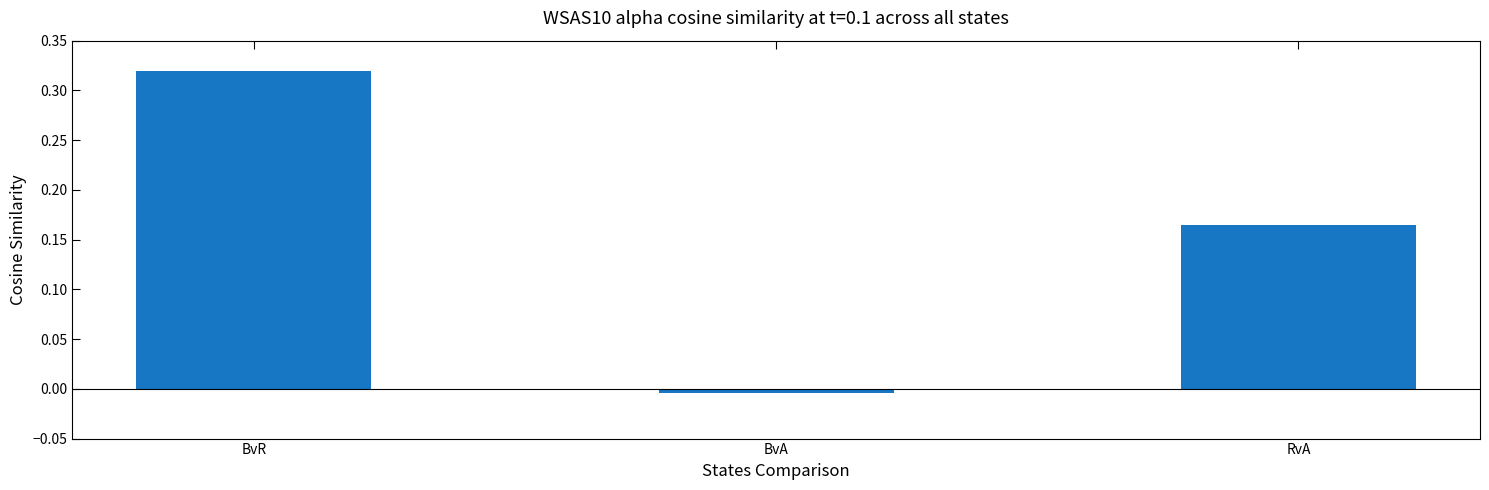

Is it true that the value at BvR is 0.1?

False